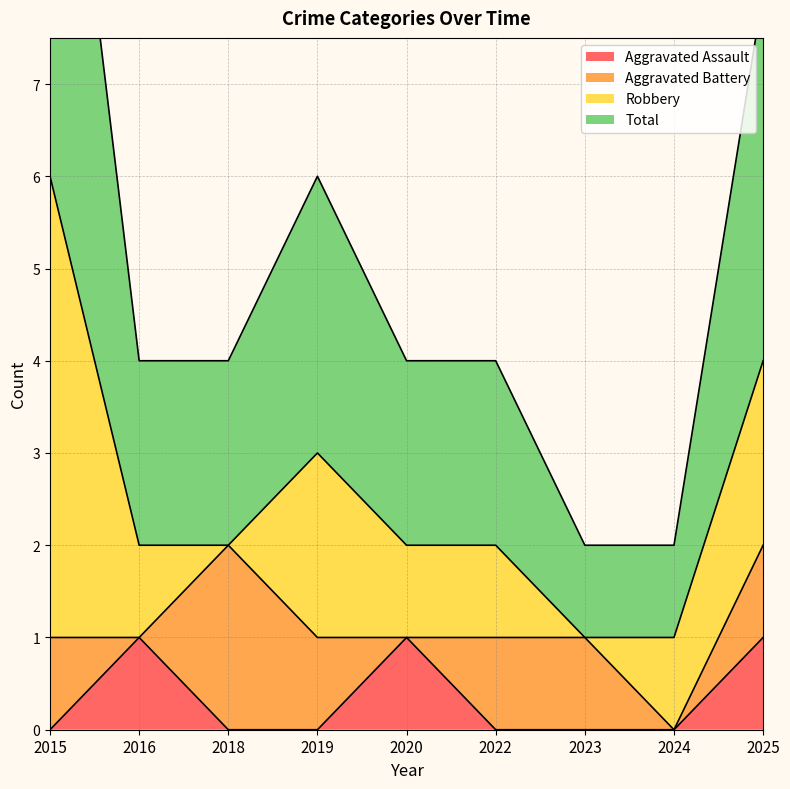

What is the sum of all Aggravated Assault values?

3